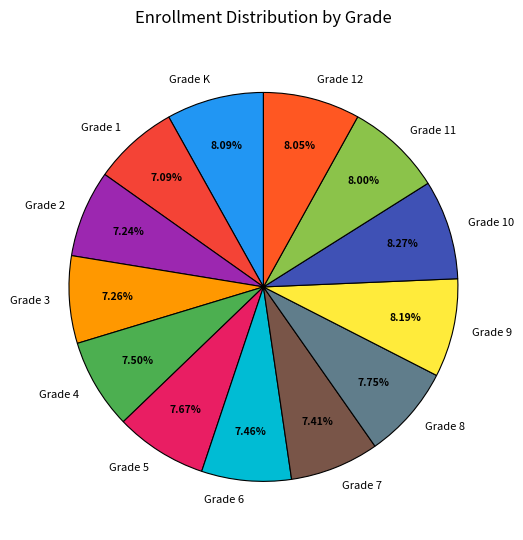

What percentage is NOT represented by Grade K?

91.9%